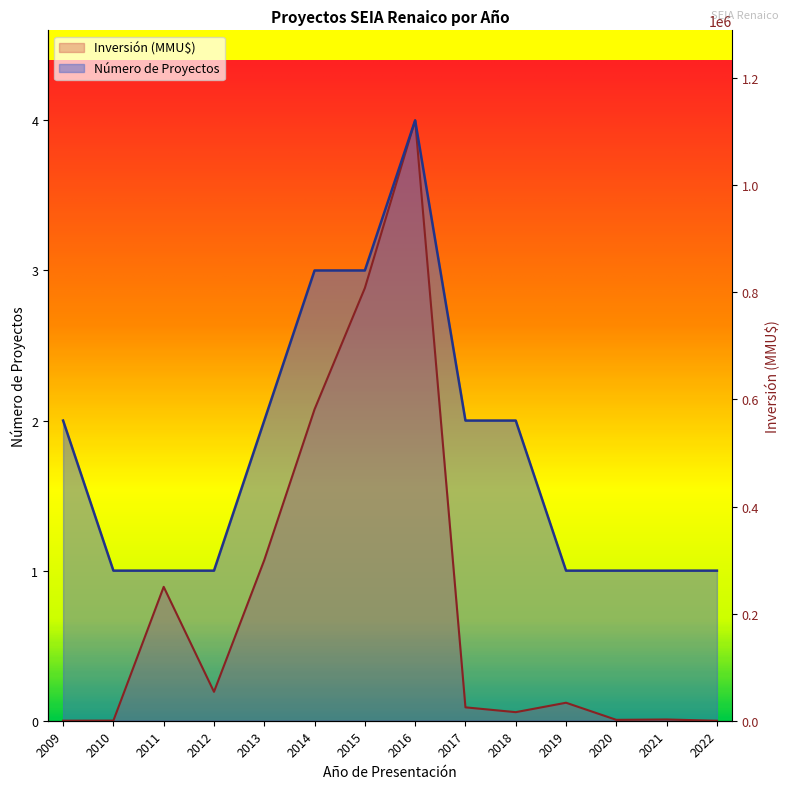

True or false: Inversión (MMU$) and Número de Proyectos cross at least once.

False